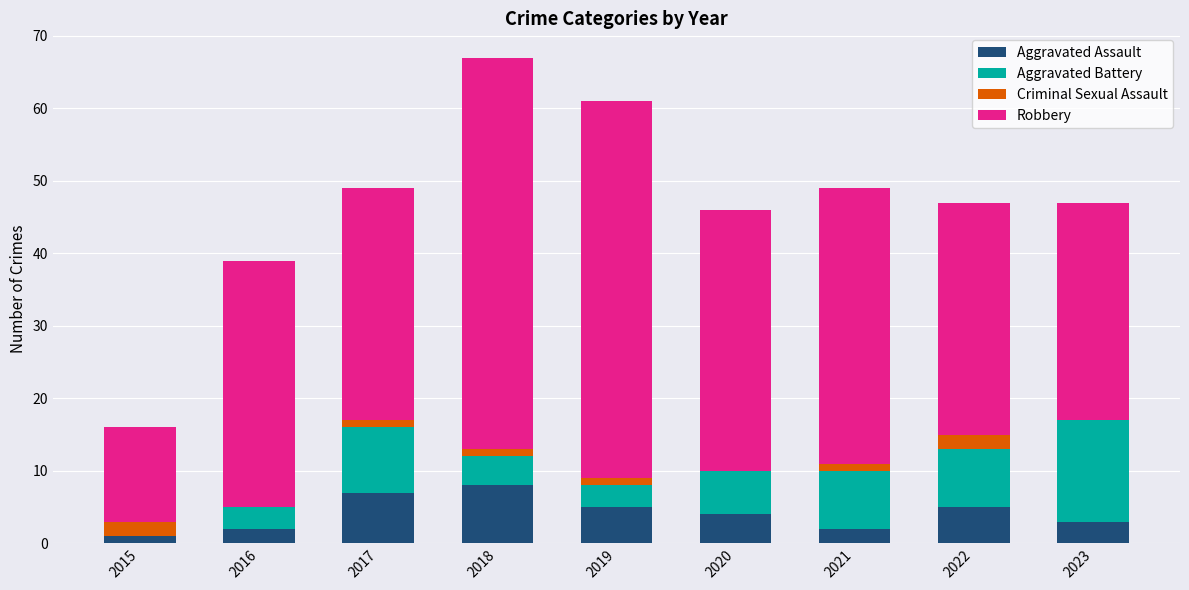

How many categories are shown in the chart?

9